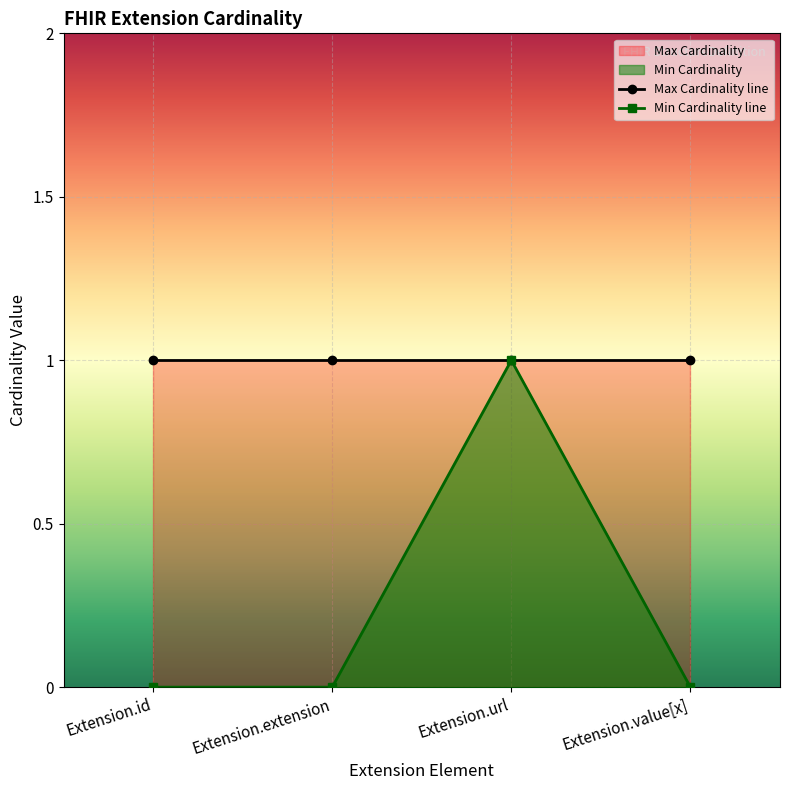

Reading left to right, extract all data points from this chart.

Extension.id=0	Extension.extension=0	Extension.url=1	Extension.value[x]=0